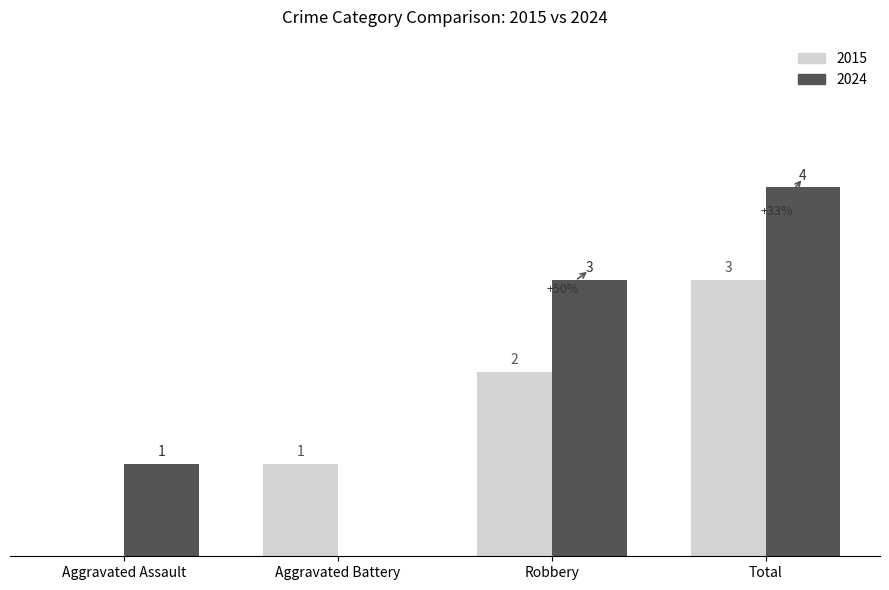

Where is 2024 nearest to the value 2?

Aggravated Assault